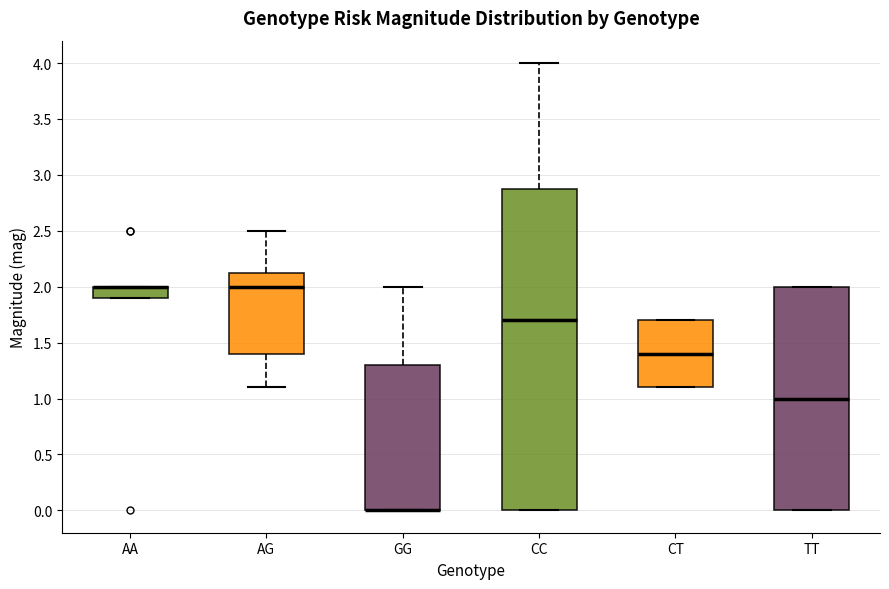

Reading left to right, transcribe this box plot: for each box, give where its median line is, the range the box spans, and where its two whiskers end, as read against the y-axis. The values are not printed on the chart, so give them approximately, as read against the axis.

AA: median 2.00 (drawn on the box's upper edge), box 1.90 to 2.00, whiskers 1.90 to 2.00
AG: median 2.00, box 1.40 to 2.15, whiskers 1.10 to 2.50
GG: median 0.00 (drawn on the box's lower edge), box 0.00 to 1.30, whiskers 0.00 to 2.00
CC: median 1.70, box 0.00 to 2.90, whiskers 0.00 to 4.00
CT: median 1.40, box 1.10 to 1.70, whiskers 1.10 to 1.70
TT: median 1.00, box 0.00 to 2.00, whiskers 0.00 to 2.00